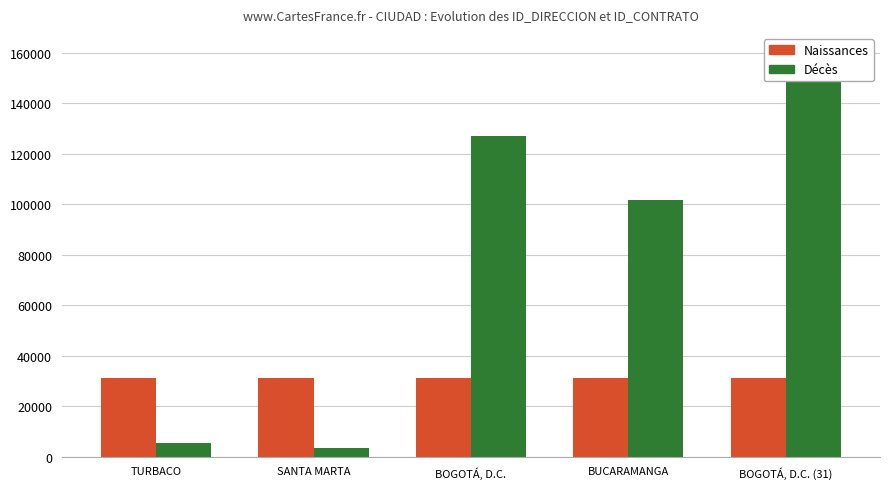

Is the value of Naissances at TURBACO greater than the value of Décès at BUCARAMANGA?

No